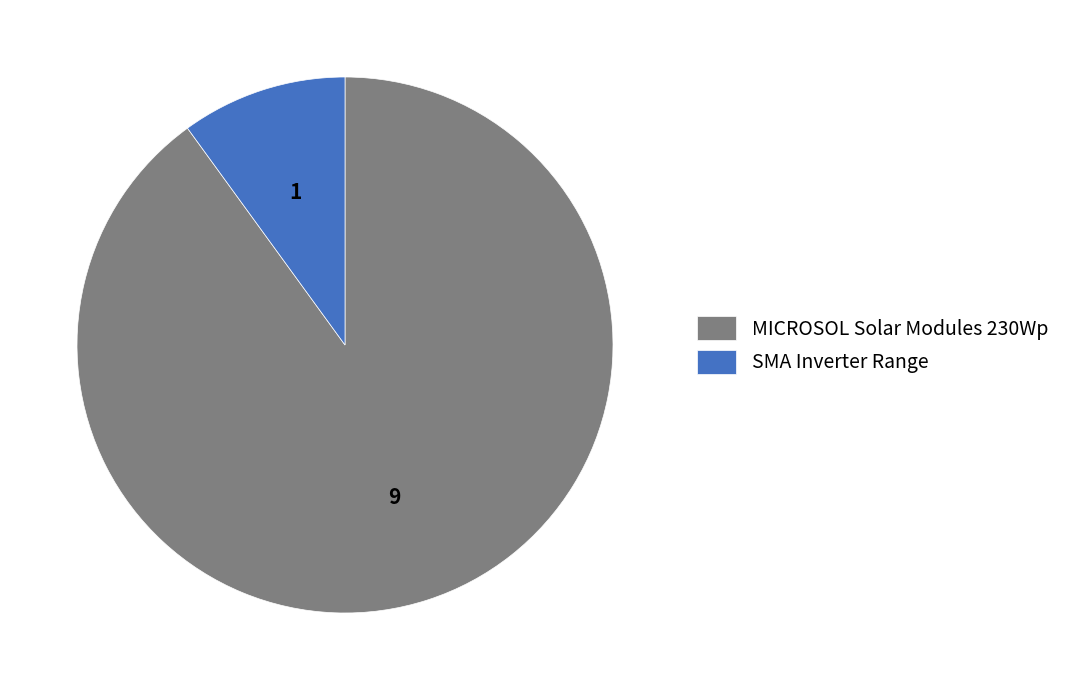

Rank the categories by value from lowest to highest.

SMA Inverter Range, MICROSOL Solar Modules 230Wp